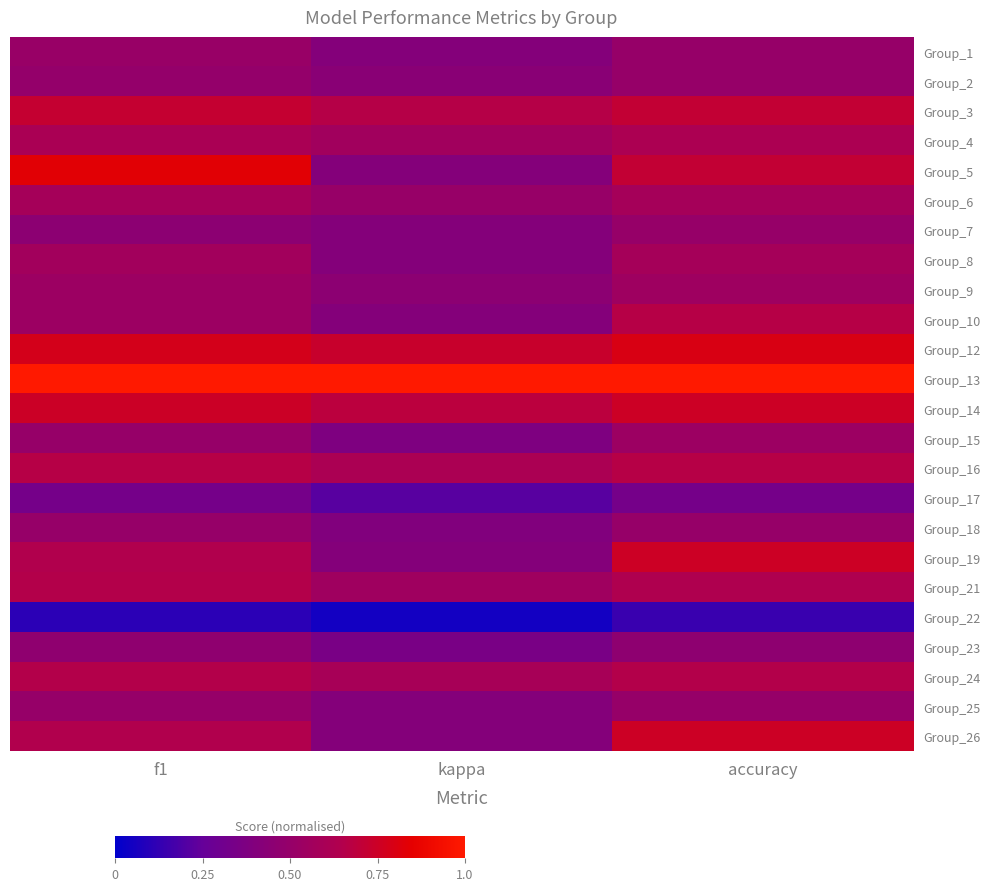

How many data points does each series have?

3